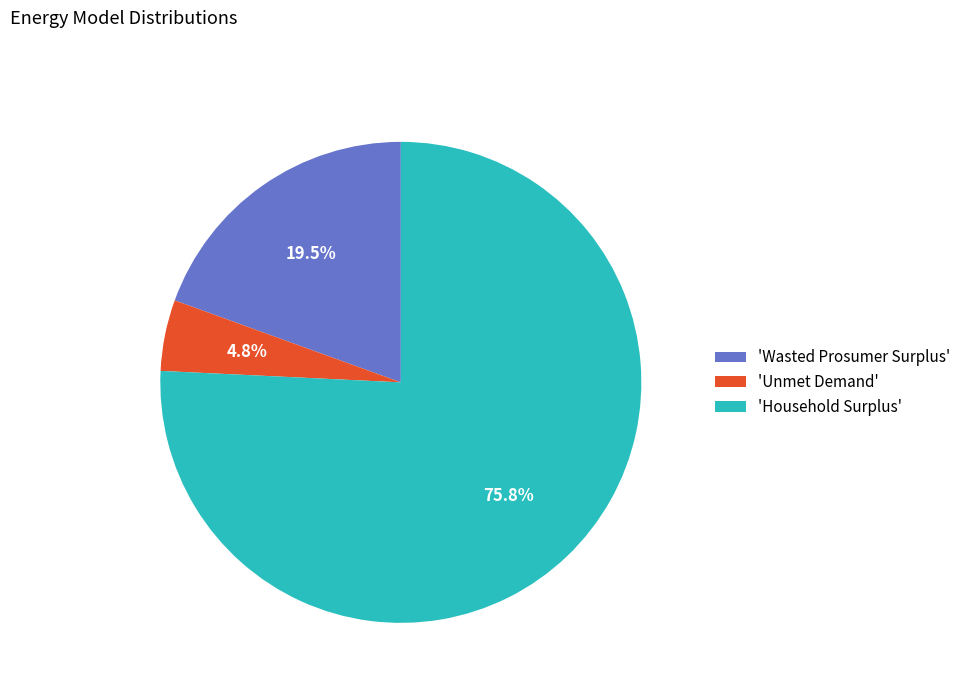

Between 'Household Surplus' and 'Unmet Demand', which is larger?

'Household Surplus'